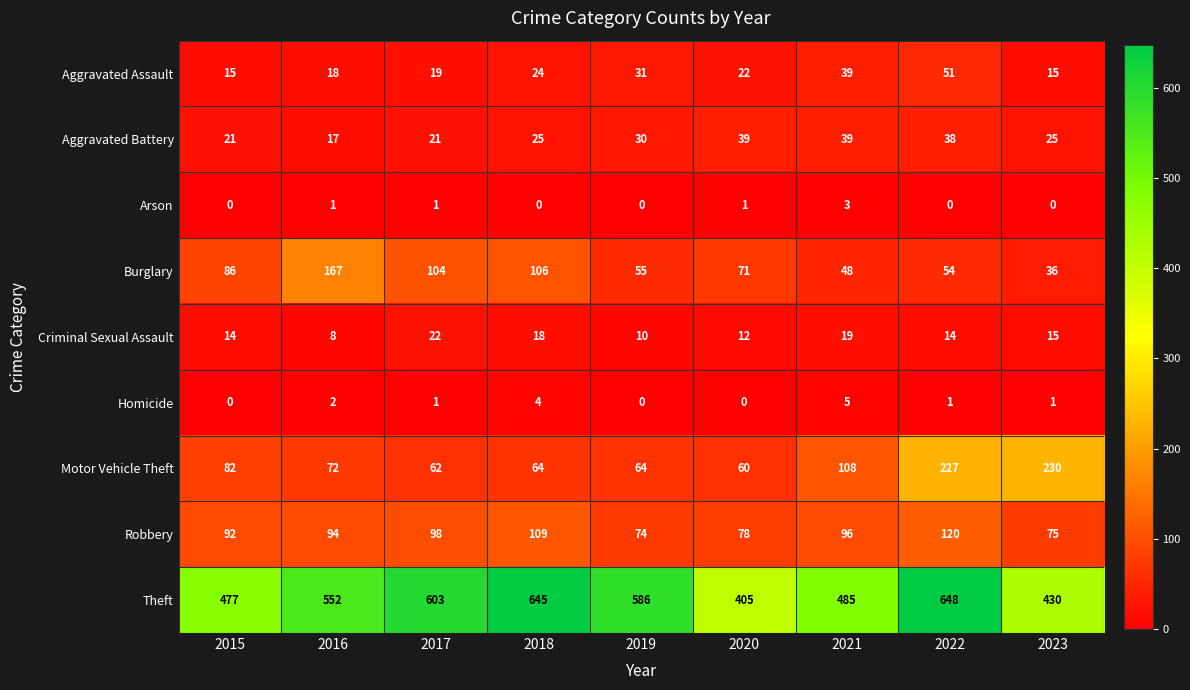

The Criminal Sexual Assault series shows 4 at 2016. True or false?

False